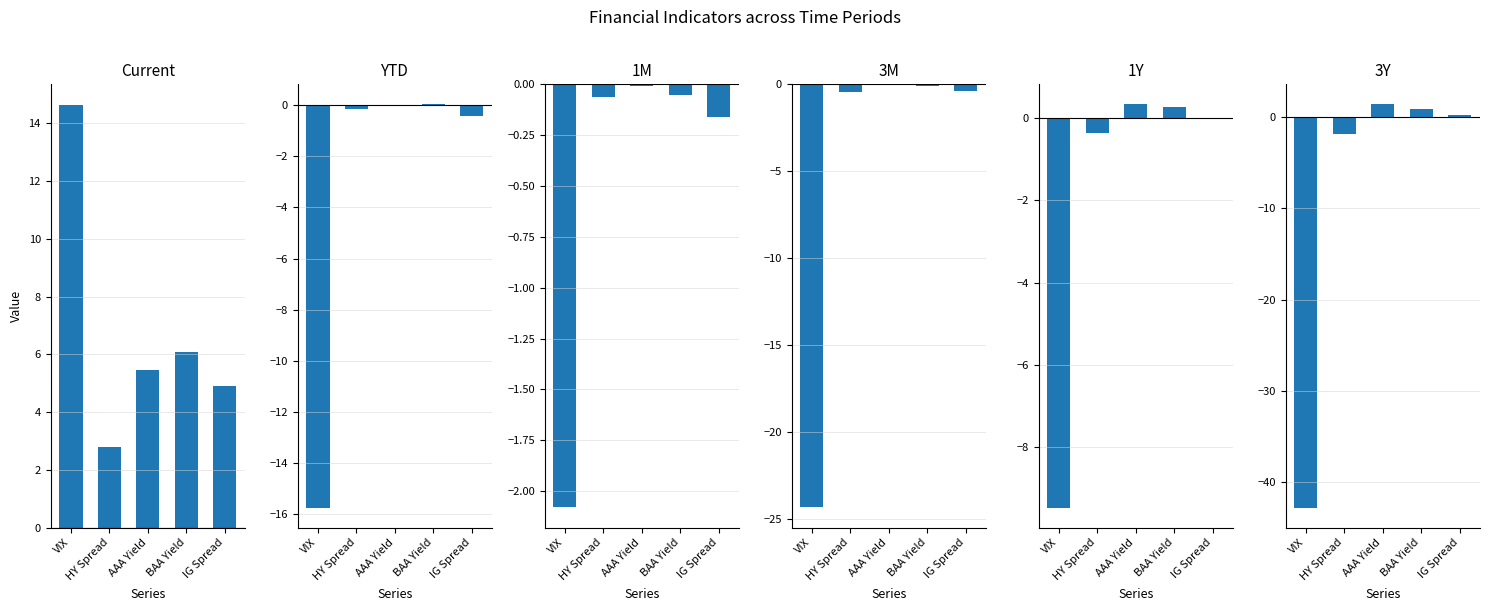

Which series changed the most between VIX and AAA Yield?

3Y